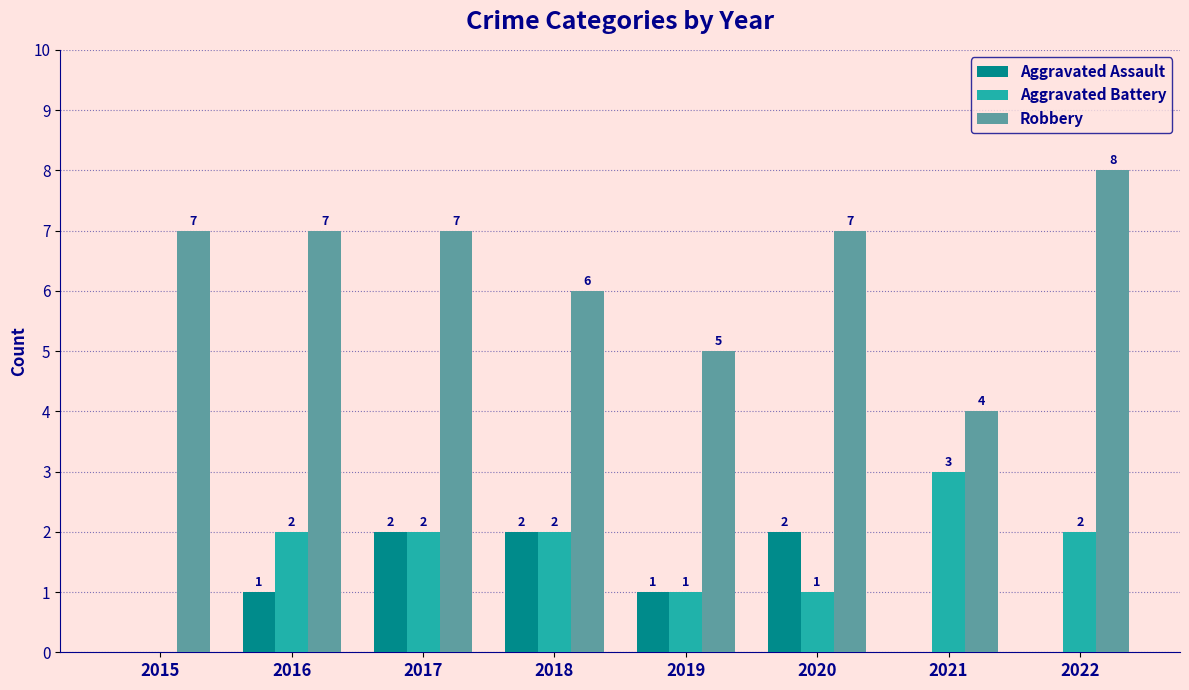

Is it true that Aggravated Assault equals 1 at 2021?

False